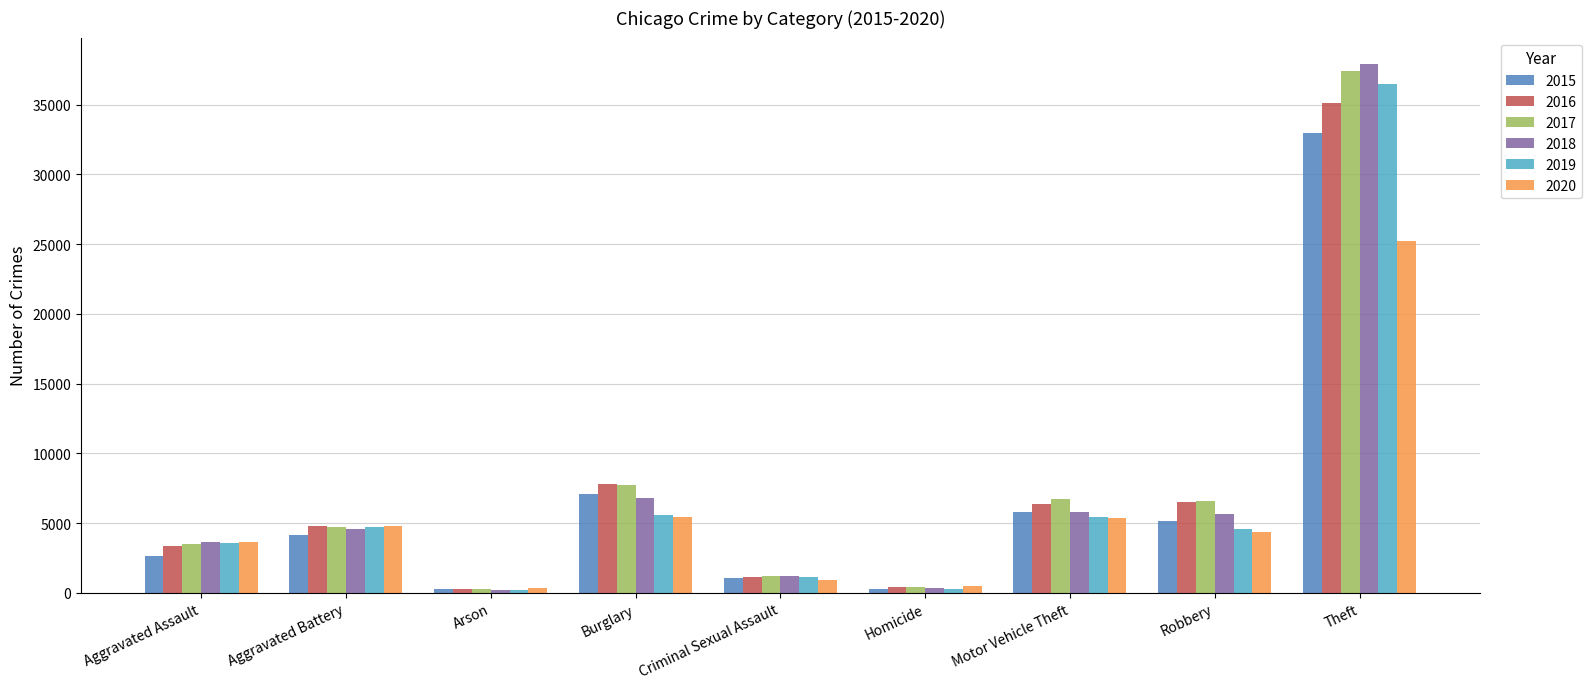

How many bars are there in each group?

6